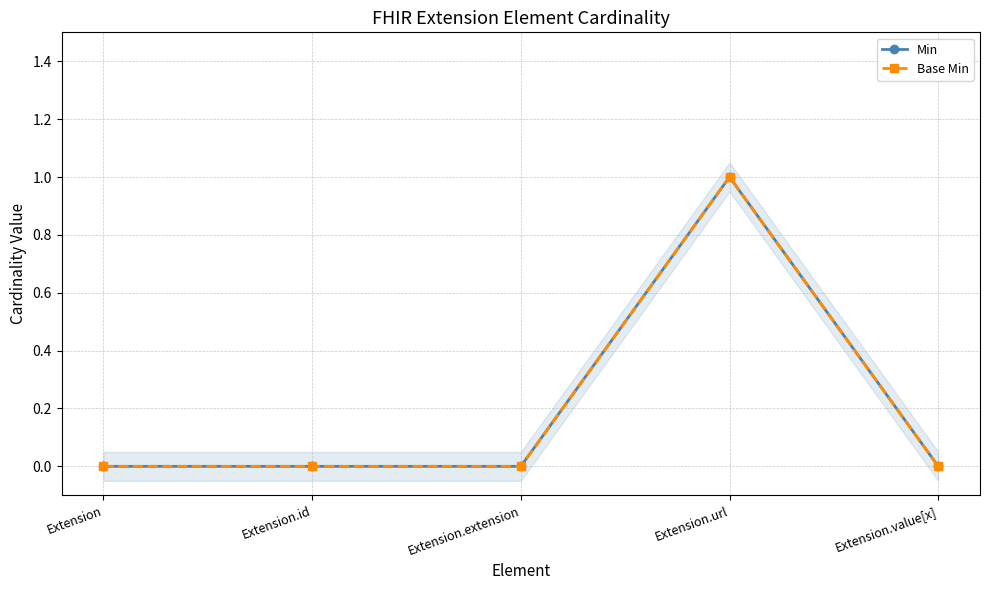

Reading left to right, extract all data points from this chart.

Min: Extension=0	Extension.id=0	Extension.extension=0	Extension.url=1	Extension.value[x]=0
Base Min: Extension=0	Extension.id=0	Extension.extension=0	Extension.url=1	Extension.value[x]=0